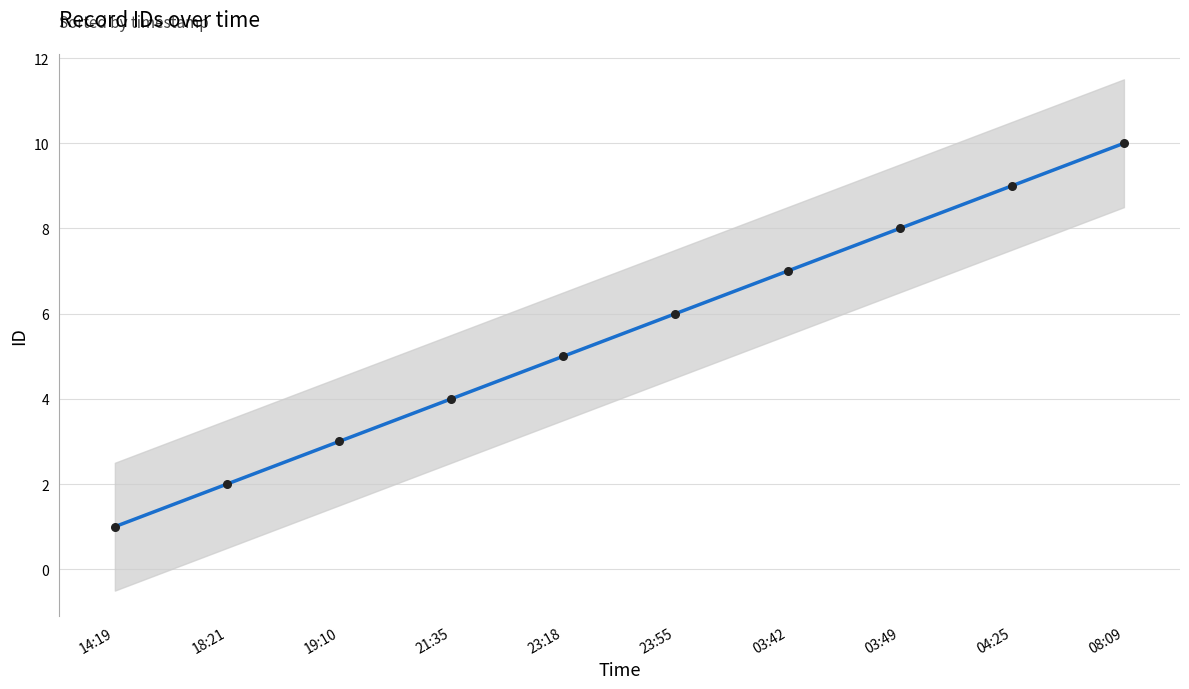

Between 19:10 and 23:55, which is larger?

23:55